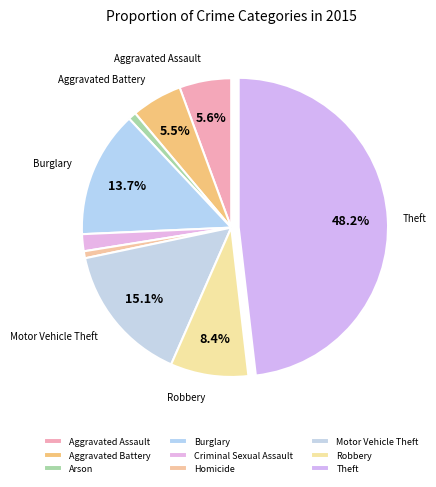

Does Robbery account for over 50% of the chart?

No